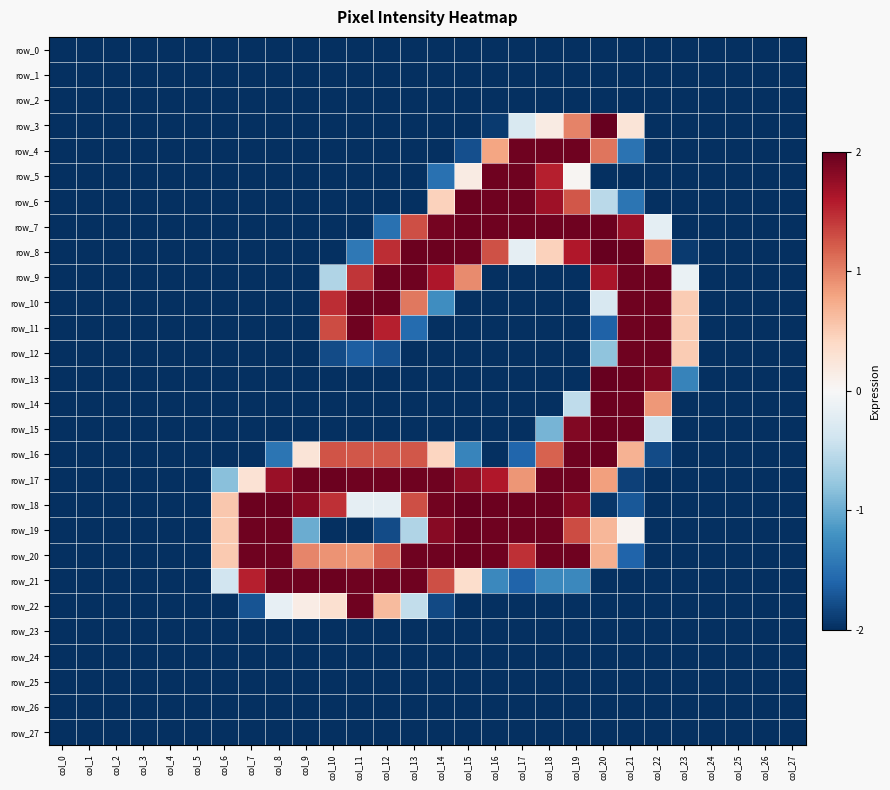

Reading left to right, transcribe all the data shown in this chart.

row_0: col_0=-1.0	col_1=-1.0	col_2=-1.0	col_3=-1.0	col_4=-1.0	col_5=-1.0	col_6=-1.0	col_7=-1.0	col_8=-1.0	col_9=-1.0	col_10=-1.0	col_11=-1.0	col_12=-1.0	col_13=-1.0	col_14=-1.0	col_15=-1.0	col_16=-1.0	col_17=-1.0	col_18=-1.0	col_19=-1.0	col_20=-1.0	col_21=-1.0	col_22=-1.0	col_23=-1.0	col_24=-1.0	col_25=-1.0	col_26=-1.0	col_27=-1.0
row_1: col_0=-1.0	col_1=-1.0	col_2=-1.0	col_3=-1.0	col_4=-1.0	col_5=-1.0	col_6=-1.0	col_7=-1.0	col_8=-1.0	col_9=-1.0	col_10=-1.0	col_11=-1.0	col_12=-1.0	col_13=-1.0	col_14=-1.0	col_15=-1.0	col_16=-1.0	col_17=-1.0	col_18=-1.0	col_19=-1.0	col_20=-1.0	col_21=-1.0	col_22=-1.0	col_23=-1.0	col_24=-1.0	col_25=-1.0	col_26=-1.0	col_27=-1.0
row_2: col_0=-1.0	col_1=-1.0	col_2=-1.0	col_3=-1.0	col_4=-1.0	col_5=-1.0	col_6=-1.0	col_7=-1.0	col_8=-1.0	col_9=-1.0	col_10=-1.0	col_11=-1.0	col_12=-1.0	col_13=-1.0	col_14=-1.0	col_15=-1.0	col_16=-1.0	col_17=-1.0	col_18=-1.0	col_19=-1.0	col_20=-1.0	col_21=-1.0	col_22=-1.0	col_23=-1.0	col_24=-1.0	col_25=-1.0	col_26=-1.0	col_27=-1.0
row_3: col_0=-1.0	col_1=-1.0	col_2=-1.0	col_3=-1.0	col_4=-1.0	col_5=-1.0	col_6=-1.0	col_7=-1.0	col_8=-1.0	col_9=-1.0	col_10=-1.0	col_11=-1.0	col_12=-1.0	col_13=-1.0	col_14=-1.0	col_15=-1.0	col_16=-1.0	col_17=-0.2	col_18=0.1	col_19=0.5	col_20=1.0	col_21=0.1	col_22=-1.0	col_23=-1.0	col_24=-1.0	col_25=-1.0	col_26=-1.0	col_27=-1.0
row_4: col_0=-1.0	col_1=-1.0	col_2=-1.0	col_3=-1.0	col_4=-1.0	col_5=-1.0	col_6=-1.0	col_7=-1.0	col_8=-1.0	col_9=-1.0	col_10=-1.0	col_11=-1.0	col_12=-1.0	col_13=-1.0	col_14=-1.0	col_15=-0.9	col_16=0.4	col_17=1.0	col_18=1.0	col_19=1.0	col_20=0.5	col_21=-0.7	col_22=-1.0	col_23=-1.0	col_24=-1.0	col_25=-1.0	col_26=-1.0	col_27=-1.0
row_5: col_0=-1.0	col_1=-1.0	col_2=-1.0	col_3=-1.0	col_4=-1.0	col_5=-1.0	col_6=-1.0	col_7=-1.0	col_8=-1.0	col_9=-1.0	col_10=-1.0	col_11=-1.0	col_12=-1.0	col_13=-1.0	col_14=-0.7	col_15=0.1	col_16=1.0	col_17=1.0	col_18=0.8	col_19=0.0	col_20=-1.0	col_21=-1.0	col_22=-1.0	col_23=-1.0	col_24=-1.0	col_25=-1.0	col_26=-1.0	col_27=-1.0
row_6: col_0=-1.0	col_1=-1.0	col_2=-1.0	col_3=-1.0	col_4=-1.0	col_5=-1.0	col_6=-1.0	col_7=-1.0	col_8=-1.0	col_9=-1.0	col_10=-1.0	col_11=-1.0	col_12=-1.0	col_13=-1.0	col_14=0.2	col_15=1.0	col_16=1.0	col_17=1.0	col_18=0.9	col_19=0.6	col_20=-0.3	col_21=-0.7	col_22=-1.0	col_23=-1.0	col_24=-1.0	col_25=-1.0	col_26=-1.0	col_27=-1.0
row_7: col_0=-1.0	col_1=-1.0	col_2=-1.0	col_3=-1.0	col_4=-1.0	col_5=-1.0	col_6=-1.0	col_7=-1.0	col_8=-1.0	col_9=-1.0	col_10=-1.0	col_11=-1.0	col_12=-0.7	col_13=0.6	col_14=1.0	col_15=1.0	col_16=1.0	col_17=1.0	col_18=1.0	col_19=1.0	col_20=1.0	col_21=0.9	col_22=-0.1	col_23=-1.0	col_24=-1.0	col_25=-1.0	col_26=-1.0	col_27=-1.0
row_8: col_0=-1.0	col_1=-1.0	col_2=-1.0	col_3=-1.0	col_4=-1.0	col_5=-1.0	col_6=-1.0	col_7=-1.0	col_8=-1.0	col_9=-1.0	col_10=-1.0	col_11=-0.7	col_12=0.7	col_13=1.0	col_14=1.0	col_15=1.0	col_16=0.6	col_17=-0.1	col_18=0.2	col_19=0.8	col_20=1.0	col_21=1.0	col_22=0.5	col_23=-1.0	col_24=-1.0	col_25=-1.0	col_26=-1.0	col_27=-1.0
row_9: col_0=-1.0	col_1=-1.0	col_2=-1.0	col_3=-1.0	col_4=-1.0	col_5=-1.0	col_6=-1.0	col_7=-1.0	col_8=-1.0	col_9=-1.0	col_10=-0.3	col_11=0.7	col_12=1.0	col_13=1.0	col_14=0.8	col_15=0.5	col_16=-1.0	col_17=-1.0	col_18=-1.0	col_19=-1.0	col_20=0.8	col_21=1.0	col_22=1.0	col_23=-0.1	col_24=-1.0	col_25=-1.0	col_26=-1.0	col_27=-1.0
row_10: col_0=-1.0	col_1=-1.0	col_2=-1.0	col_3=-1.0	col_4=-1.0	col_5=-1.0	col_6=-1.0	col_7=-1.0	col_8=-1.0	col_9=-1.0	col_10=0.7	col_11=1.0	col_12=1.0	col_13=0.5	col_14=-0.6	col_15=-1.0	col_16=-1.0	col_17=-1.0	col_18=-1.0	col_19=-1.0	col_20=-0.2	col_21=1.0	col_22=1.0	col_23=0.3	col_24=-1.0	col_25=-1.0	col_26=-1.0	col_27=-1.0
row_11: col_0=-1.0	col_1=-1.0	col_2=-1.0	col_3=-1.0	col_4=-1.0	col_5=-1.0	col_6=-1.0	col_7=-1.0	col_8=-1.0	col_9=-1.0	col_10=0.7	col_11=1.0	col_12=0.8	col_13=-0.8	col_14=-1.0	col_15=-1.0	col_16=-1.0	col_17=-1.0	col_18=-1.0	col_19=-1.0	col_20=-0.8	col_21=1.0	col_22=1.0	col_23=0.3	col_24=-1.0	col_25=-1.0	col_26=-1.0	col_27=-1.0
row_12: col_0=-1.0	col_1=-1.0	col_2=-1.0	col_3=-1.0	col_4=-1.0	col_5=-1.0	col_6=-1.0	col_7=-1.0	col_8=-1.0	col_9=-1.0	col_10=-0.9	col_11=-0.8	col_12=-0.9	col_13=-1.0	col_14=-1.0	col_15=-1.0	col_16=-1.0	col_17=-1.0	col_18=-1.0	col_19=-1.0	col_20=-0.4	col_21=1.0	col_22=1.0	col_23=0.3	col_24=-1.0	col_25=-1.0	col_26=-1.0	col_27=-1.0
row_13: col_0=-1.0	col_1=-1.0	col_2=-1.0	col_3=-1.0	col_4=-1.0	col_5=-1.0	col_6=-1.0	col_7=-1.0	col_8=-1.0	col_9=-1.0	col_10=-1.0	col_11=-1.0	col_12=-1.0	col_13=-1.0	col_14=-1.0	col_15=-1.0	col_16=-1.0	col_17=-1.0	col_18=-1.0	col_19=-1.0	col_20=1.0	col_21=1.0	col_22=0.9	col_23=-0.7	col_24=-1.0	col_25=-1.0	col_26=-1.0	col_27=-1.0
row_14: col_0=-1.0	col_1=-1.0	col_2=-1.0	col_3=-1.0	col_4=-1.0	col_5=-1.0	col_6=-1.0	col_7=-1.0	col_8=-1.0	col_9=-1.0	col_10=-1.0	col_11=-1.0	col_12=-1.0	col_13=-1.0	col_14=-1.0	col_15=-1.0	col_16=-1.0	col_17=-1.0	col_18=-1.0	col_19=-0.3	col_20=1.0	col_21=1.0	col_22=0.4	col_23=-1.0	col_24=-1.0	col_25=-1.0	col_26=-1.0	col_27=-1.0
row_15: col_0=-1.0	col_1=-1.0	col_2=-1.0	col_3=-1.0	col_4=-1.0	col_5=-1.0	col_6=-1.0	col_7=-1.0	col_8=-1.0	col_9=-1.0	col_10=-1.0	col_11=-1.0	col_12=-1.0	col_13=-1.0	col_14=-1.0	col_15=-1.0	col_16=-1.0	col_17=-1.0	col_18=-0.5	col_19=0.9	col_20=1.0	col_21=1.0	col_22=-0.2	col_23=-1.0	col_24=-1.0	col_25=-1.0	col_26=-1.0	col_27=-1.0
row_16: col_0=-1.0	col_1=-1.0	col_2=-1.0	col_3=-1.0	col_4=-1.0	col_5=-1.0	col_6=-1.0	col_7=-1.0	col_8=-0.7	col_9=0.1	col_10=0.6	col_11=0.6	col_12=0.6	col_13=0.6	col_14=0.2	col_15=-0.7	col_16=-1.0	col_17=-0.8	col_18=0.6	col_19=1.0	col_20=1.0	col_21=0.3	col_22=-0.9	col_23=-1.0	col_24=-1.0	col_25=-1.0	col_26=-1.0	col_27=-1.0
row_17: col_0=-1.0	col_1=-1.0	col_2=-1.0	col_3=-1.0	col_4=-1.0	col_5=-1.0	col_6=-0.4	col_7=0.1	col_8=0.9	col_9=1.0	col_10=1.0	col_11=1.0	col_12=1.0	col_13=1.0	col_14=1.0	col_15=0.9	col_16=0.8	col_17=0.4	col_18=1.0	col_19=1.0	col_20=0.4	col_21=-0.9	col_22=-1.0	col_23=-1.0	col_24=-1.0	col_25=-1.0	col_26=-1.0	col_27=-1.0
row_18: col_0=-1.0	col_1=-1.0	col_2=-1.0	col_3=-1.0	col_4=-1.0	col_5=-1.0	col_6=0.3	col_7=1.0	col_8=1.0	col_9=0.9	col_10=0.7	col_11=-0.1	col_12=-0.1	col_13=0.6	col_14=1.0	col_15=1.0	col_16=1.0	col_17=1.0	col_18=1.0	col_19=0.9	col_20=-1.0	col_21=-0.9	col_22=-1.0	col_23=-1.0	col_24=-1.0	col_25=-1.0	col_26=-1.0	col_27=-1.0
row_19: col_0=-1.0	col_1=-1.0	col_2=-1.0	col_3=-1.0	col_4=-1.0	col_5=-1.0	col_6=0.3	col_7=1.0	col_8=1.0	col_9=-0.5	col_10=-1.0	col_11=-1.0	col_12=-0.9	col_13=-0.3	col_14=0.9	col_15=1.0	col_16=1.0	col_17=1.0	col_18=1.0	col_19=0.7	col_20=0.3	col_21=0.0	col_22=-1.0	col_23=-1.0	col_24=-1.0	col_25=-1.0	col_26=-1.0	col_27=-1.0
row_20: col_0=-1.0	col_1=-1.0	col_2=-1.0	col_3=-1.0	col_4=-1.0	col_5=-1.0	col_6=0.3	col_7=1.0	col_8=1.0	col_9=0.5	col_10=0.5	col_11=0.4	col_12=0.6	col_13=1.0	col_14=1.0	col_15=1.0	col_16=1.0	col_17=0.7	col_18=1.0	col_19=1.0	col_20=0.4	col_21=-0.8	col_22=-1.0	col_23=-1.0	col_24=-1.0	col_25=-1.0	col_26=-1.0	col_27=-1.0
row_21: col_0=-1.0	col_1=-1.0	col_2=-1.0	col_3=-1.0	col_4=-1.0	col_5=-1.0	col_6=-0.2	col_7=0.8	col_8=1.0	col_9=1.0	col_10=1.0	col_11=1.0	col_12=1.0	col_13=1.0	col_14=0.6	col_15=0.2	col_16=-0.6	col_17=-0.8	col_18=-0.6	col_19=-0.6	col_20=-1.0	col_21=-1.0	col_22=-1.0	col_23=-1.0	col_24=-1.0	col_25=-1.0	col_26=-1.0	col_27=-1.0
row_22: col_0=-1.0	col_1=-1.0	col_2=-1.0	col_3=-1.0	col_4=-1.0	col_5=-1.0	col_6=-1.0	col_7=-0.9	col_8=-0.1	col_9=0.1	col_10=0.2	col_11=1.0	col_12=0.3	col_13=-0.2	col_14=-0.9	col_15=-1.0	col_16=-1.0	col_17=-1.0	col_18=-1.0	col_19=-1.0	col_20=-1.0	col_21=-1.0	col_22=-1.0	col_23=-1.0	col_24=-1.0	col_25=-1.0	col_26=-1.0	col_27=-1.0
row_23: col_0=-1.0	col_1=-1.0	col_2=-1.0	col_3=-1.0	col_4=-1.0	col_5=-1.0	col_6=-1.0	col_7=-1.0	col_8=-1.0	col_9=-1.0	col_10=-1.0	col_11=-1.0	col_12=-1.0	col_13=-1.0	col_14=-1.0	col_15=-1.0	col_16=-1.0	col_17=-1.0	col_18=-1.0	col_19=-1.0	col_20=-1.0	col_21=-1.0	col_22=-1.0	col_23=-1.0	col_24=-1.0	col_25=-1.0	col_26=-1.0	col_27=-1.0
row_24: col_0=-1.0	col_1=-1.0	col_2=-1.0	col_3=-1.0	col_4=-1.0	col_5=-1.0	col_6=-1.0	col_7=-1.0	col_8=-1.0	col_9=-1.0	col_10=-1.0	col_11=-1.0	col_12=-1.0	col_13=-1.0	col_14=-1.0	col_15=-1.0	col_16=-1.0	col_17=-1.0	col_18=-1.0	col_19=-1.0	col_20=-1.0	col_21=-1.0	col_22=-1.0	col_23=-1.0	col_24=-1.0	col_25=-1.0	col_26=-1.0	col_27=-1.0
row_25: col_0=-1.0	col_1=-1.0	col_2=-1.0	col_3=-1.0	col_4=-1.0	col_5=-1.0	col_6=-1.0	col_7=-1.0	col_8=-1.0	col_9=-1.0	col_10=-1.0	col_11=-1.0	col_12=-1.0	col_13=-1.0	col_14=-1.0	col_15=-1.0	col_16=-1.0	col_17=-1.0	col_18=-1.0	col_19=-1.0	col_20=-1.0	col_21=-1.0	col_22=-1.0	col_23=-1.0	col_24=-1.0	col_25=-1.0	col_26=-1.0	col_27=-1.0
row_26: col_0=-1.0	col_1=-1.0	col_2=-1.0	col_3=-1.0	col_4=-1.0	col_5=-1.0	col_6=-1.0	col_7=-1.0	col_8=-1.0	col_9=-1.0	col_10=-1.0	col_11=-1.0	col_12=-1.0	col_13=-1.0	col_14=-1.0	col_15=-1.0	col_16=-1.0	col_17=-1.0	col_18=-1.0	col_19=-1.0	col_20=-1.0	col_21=-1.0	col_22=-1.0	col_23=-1.0	col_24=-1.0	col_25=-1.0	col_26=-1.0	col_27=-1.0
row_27: col_0=-1.0	col_1=-1.0	col_2=-1.0	col_3=-1.0	col_4=-1.0	col_5=-1.0	col_6=-1.0	col_7=-1.0	col_8=-1.0	col_9=-1.0	col_10=-1.0	col_11=-1.0	col_12=-1.0	col_13=-1.0	col_14=-1.0	col_15=-1.0	col_16=-1.0	col_17=-1.0	col_18=-1.0	col_19=-1.0	col_20=-1.0	col_21=-1.0	col_22=-1.0	col_23=-1.0	col_24=-1.0	col_25=-1.0	col_26=-1.0	col_27=-1.0